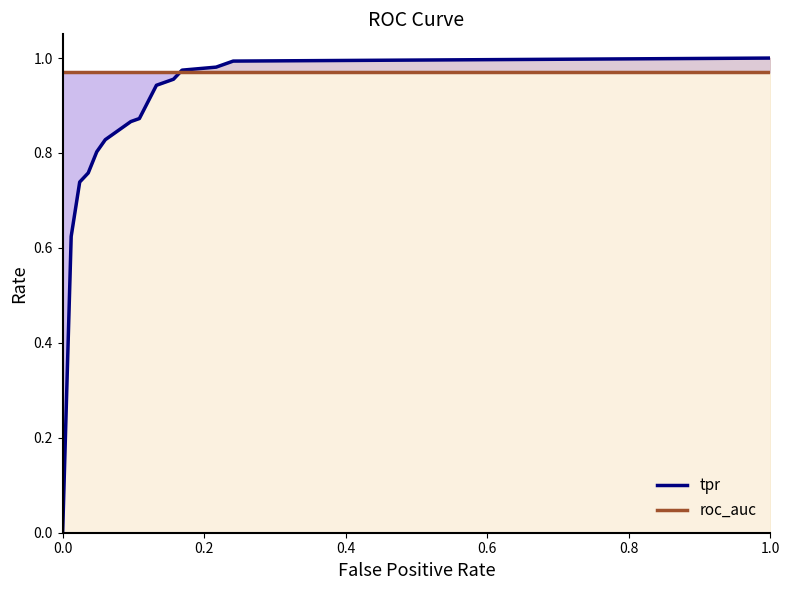

What are all the series names shown in the legend?

tpr, roc_auc